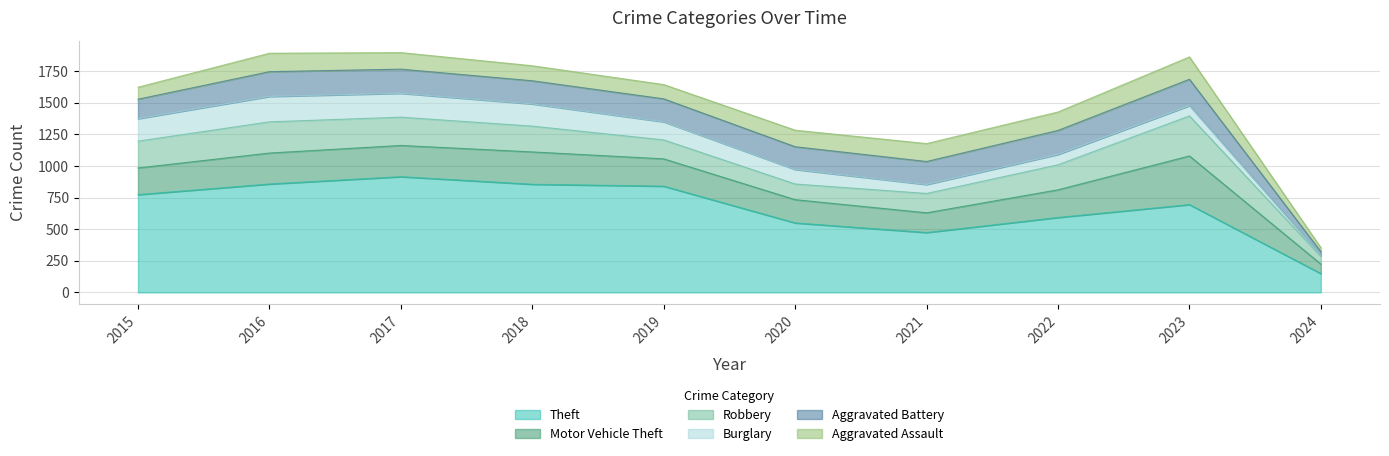

What is the total value across all series at 2020?

1284